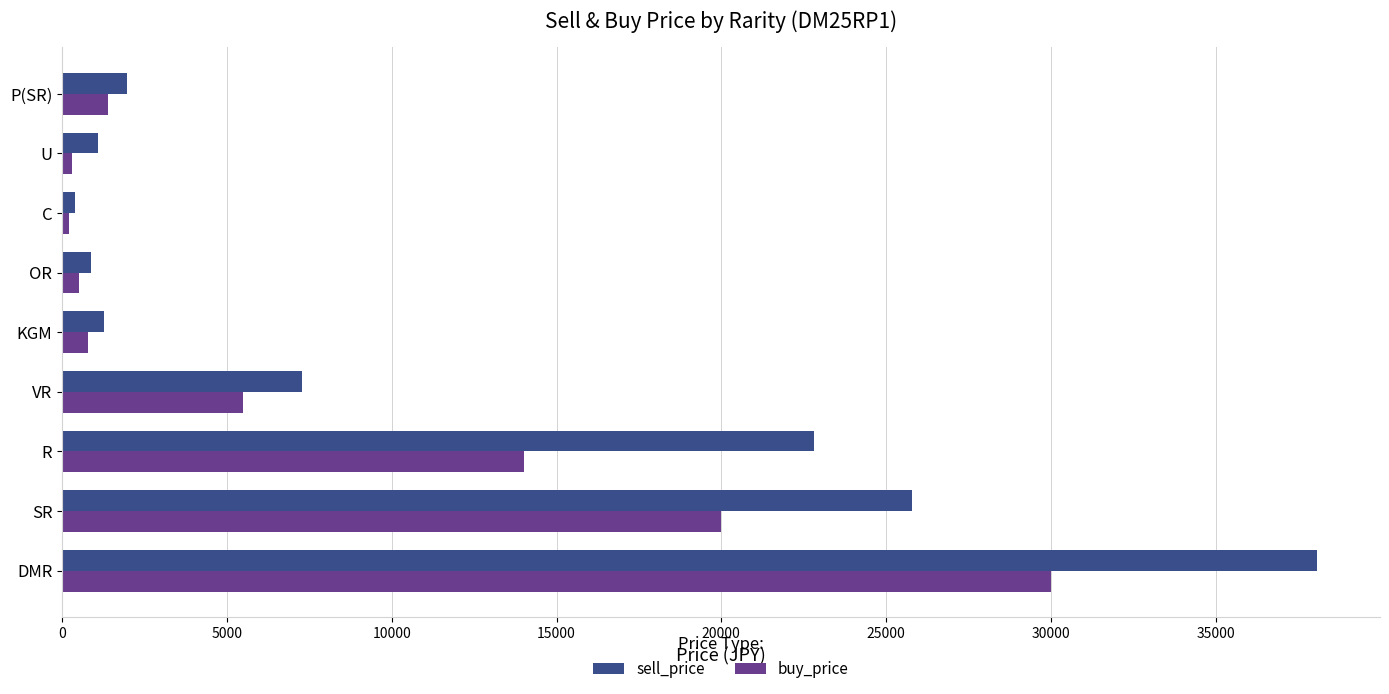

Between VR and U, which series saw the biggest shift?

sell_price